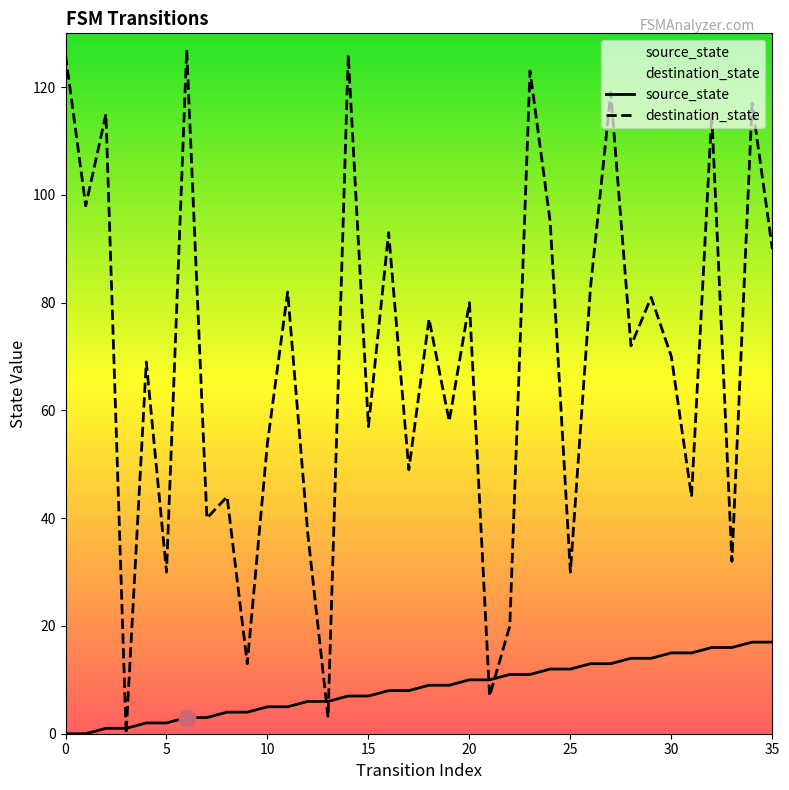

How many lines are shown in the chart?

2